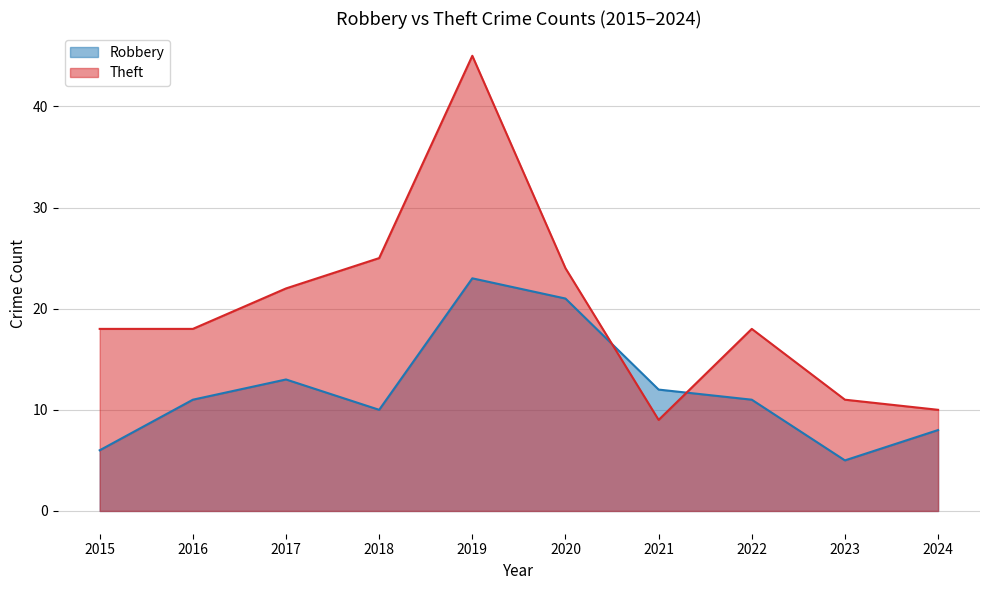

What is the average value of the Robbery series?

12